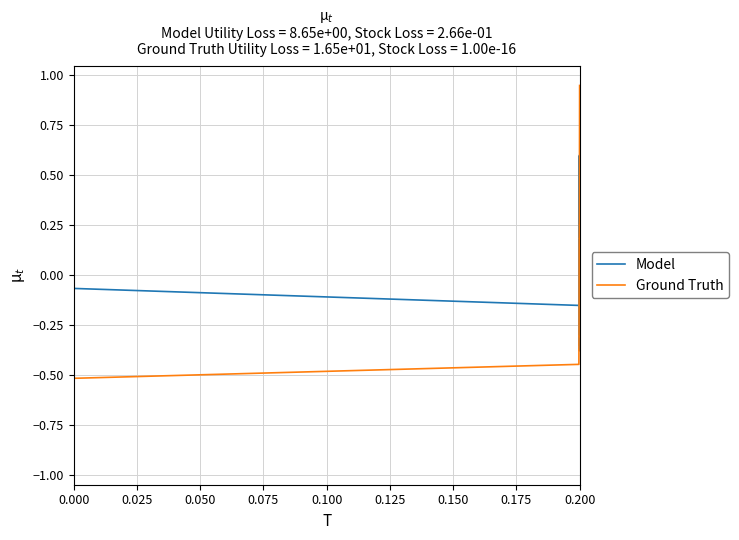

What is the minimum value shown in the chart?

-0.8